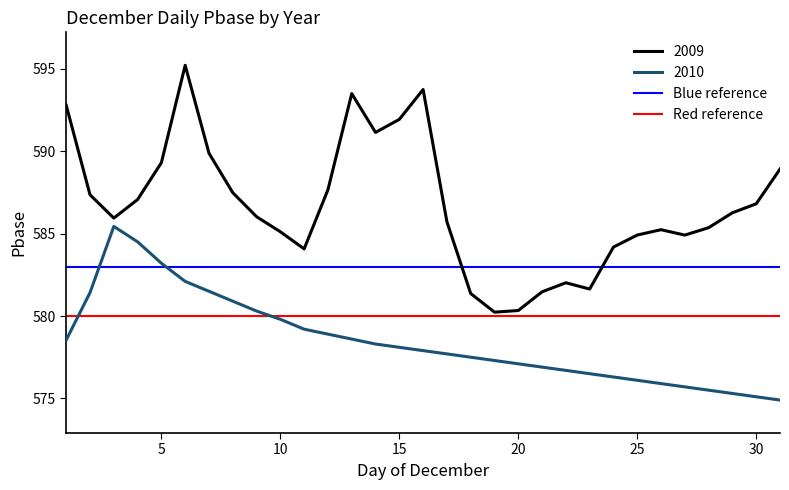

What is the minimum value for Blue reference?

583